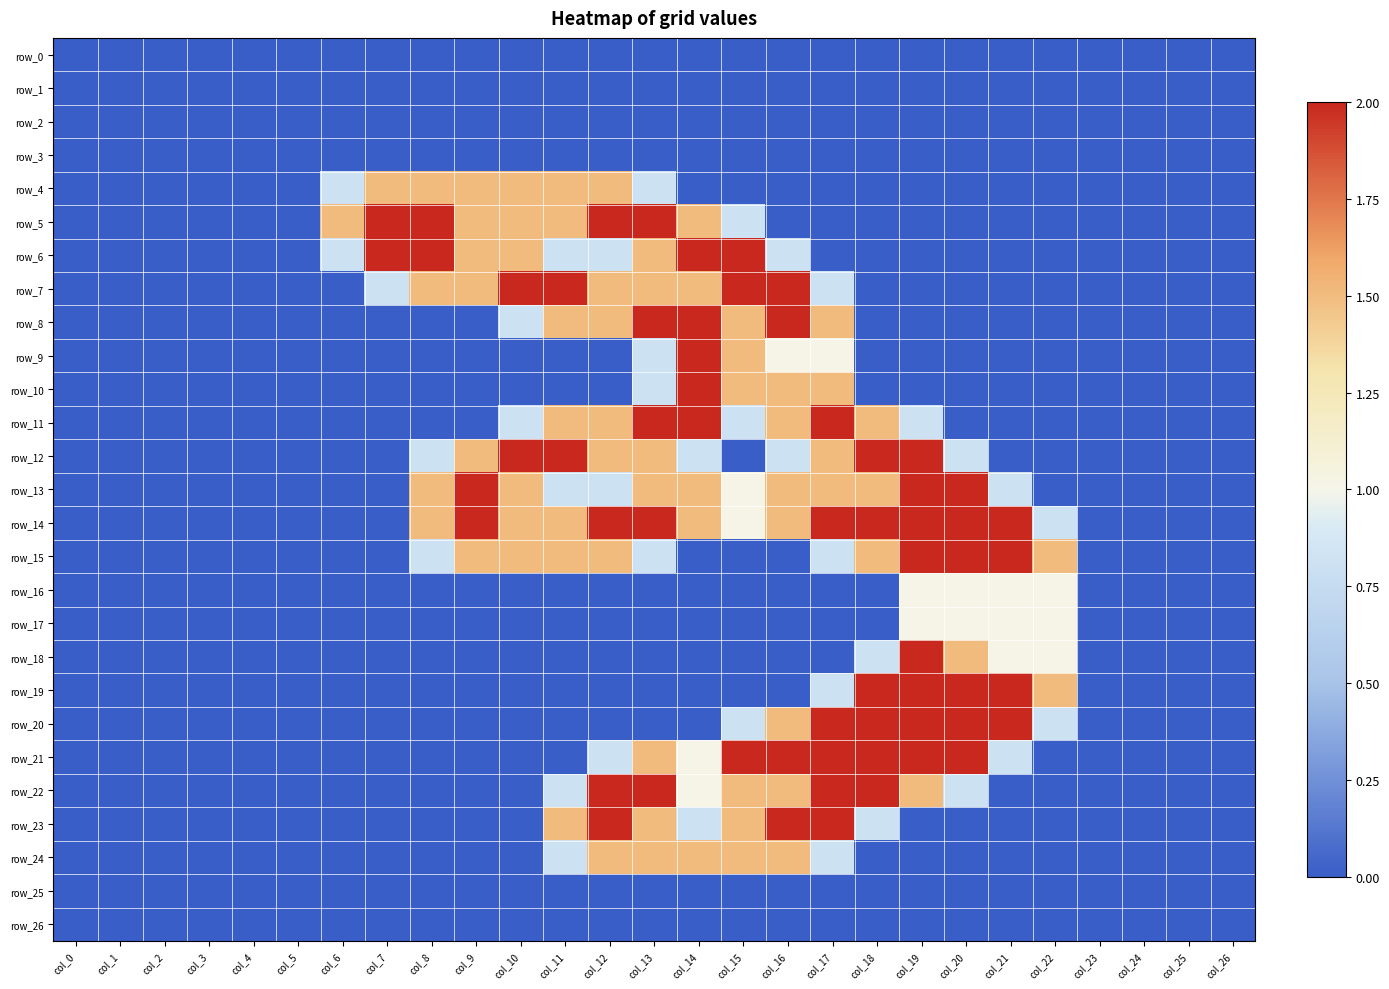

Which series has the largest total across all categories?

row_14